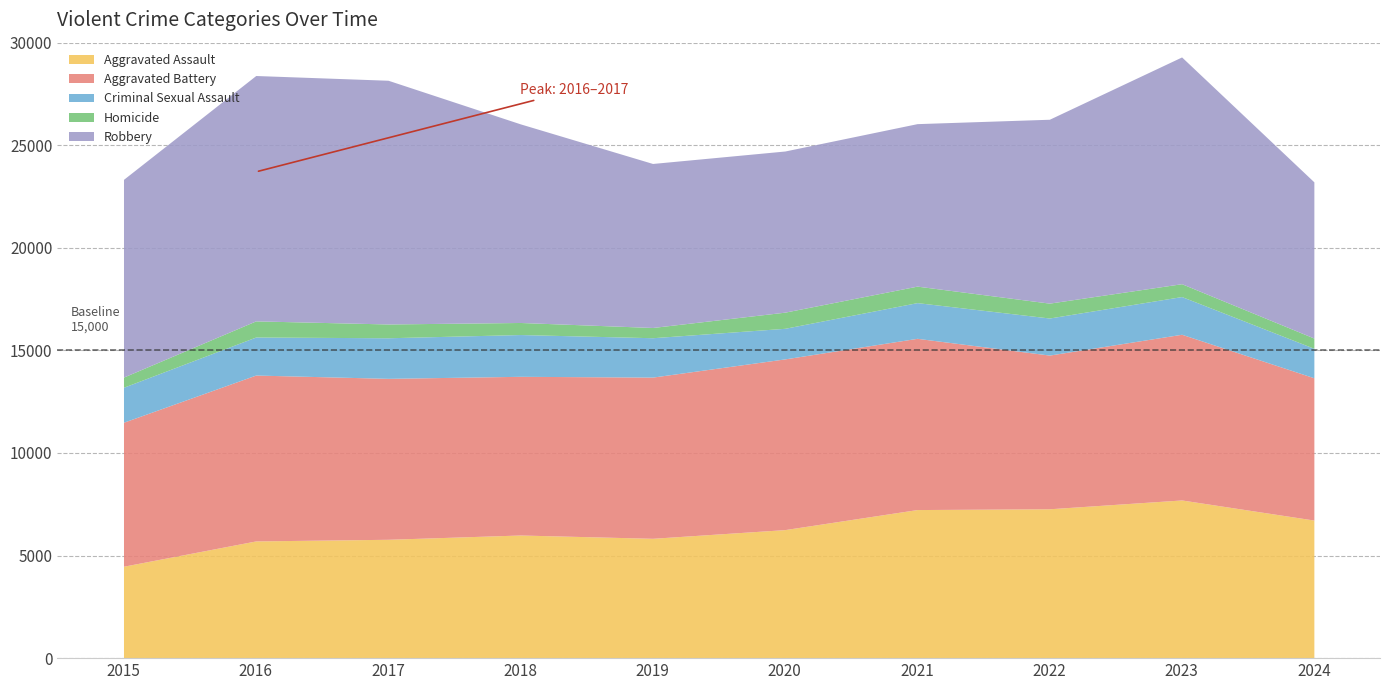

In Aggravated Assault, how many points are lower than both neighbors (excluding endpoints)?

1